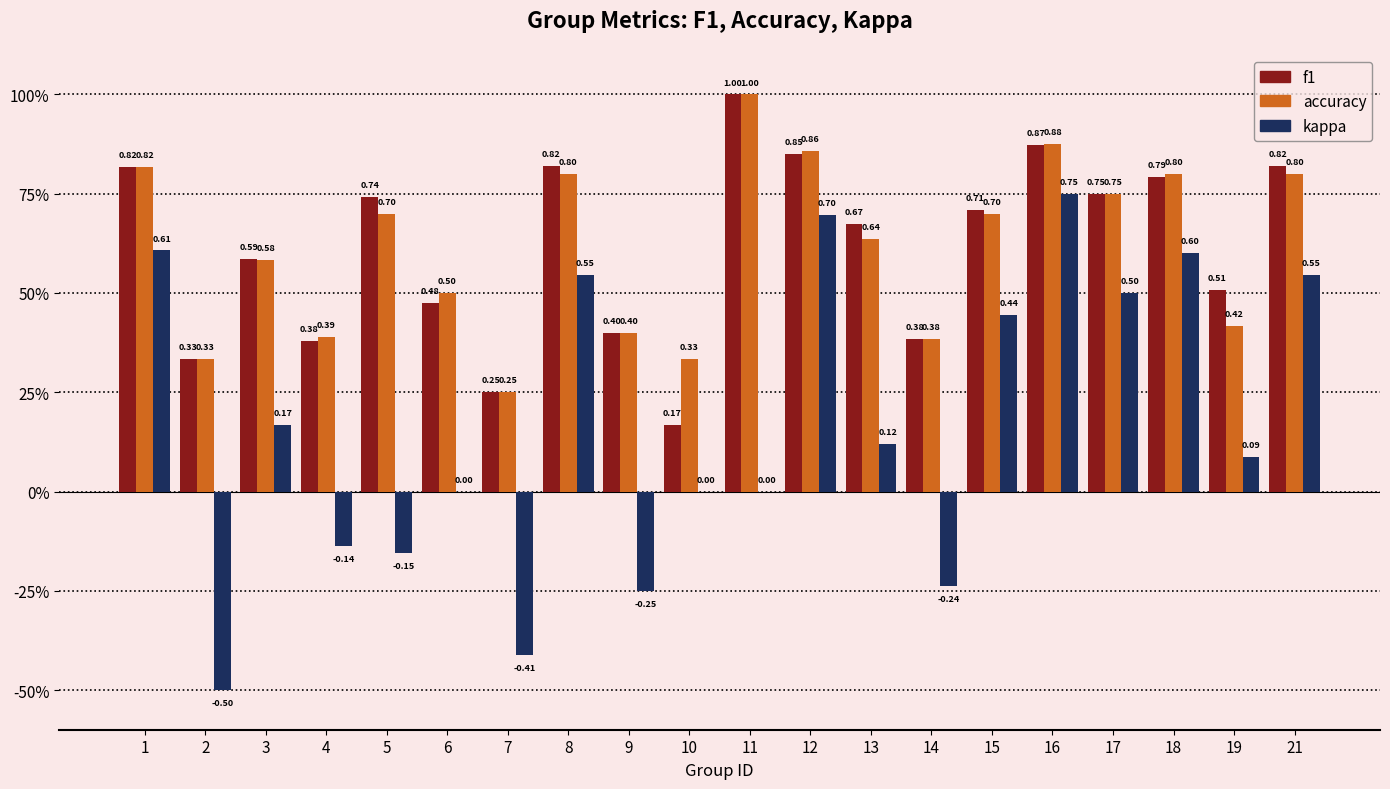

Does the chart contain stacked bars?

No